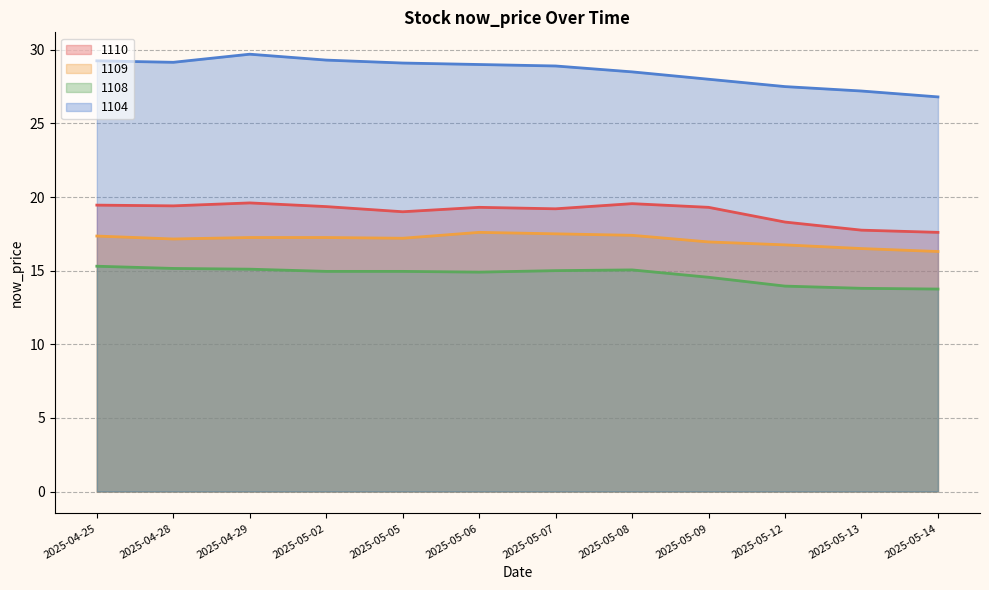

At which category does 1108 line reach its first local valley?

2025-05-06